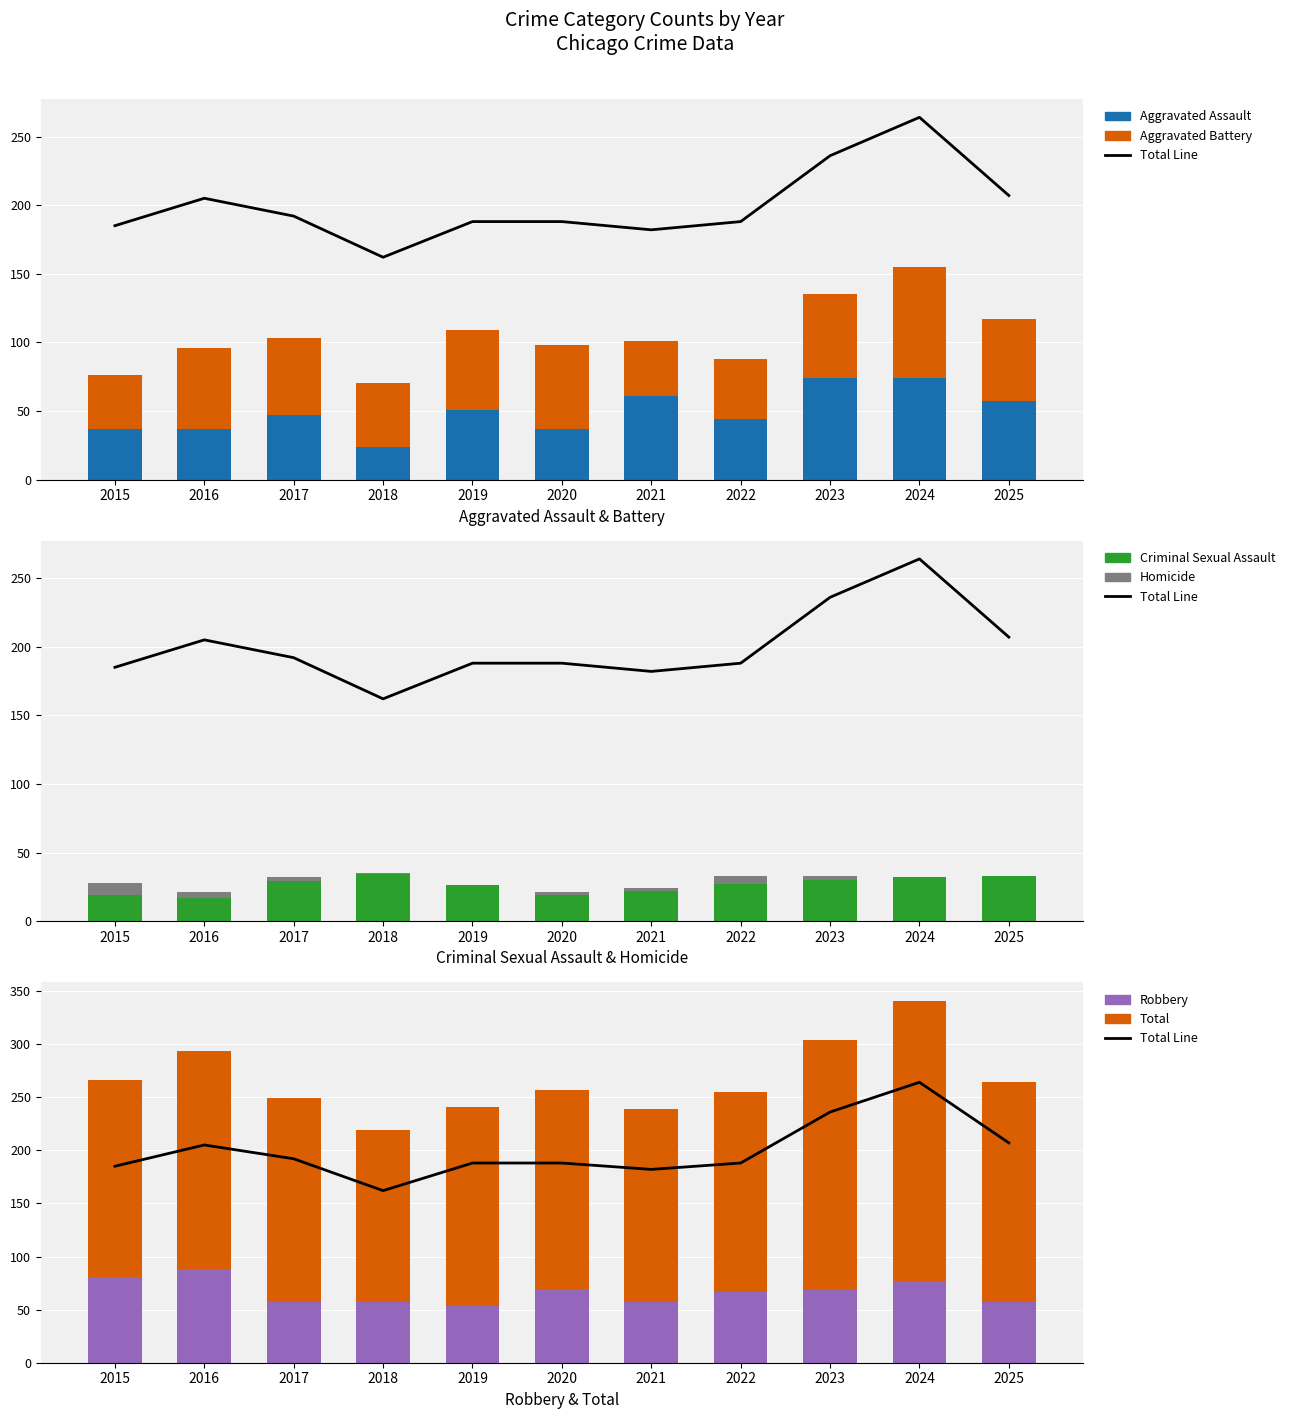

Which series has the largest range (max minus min)?

Total